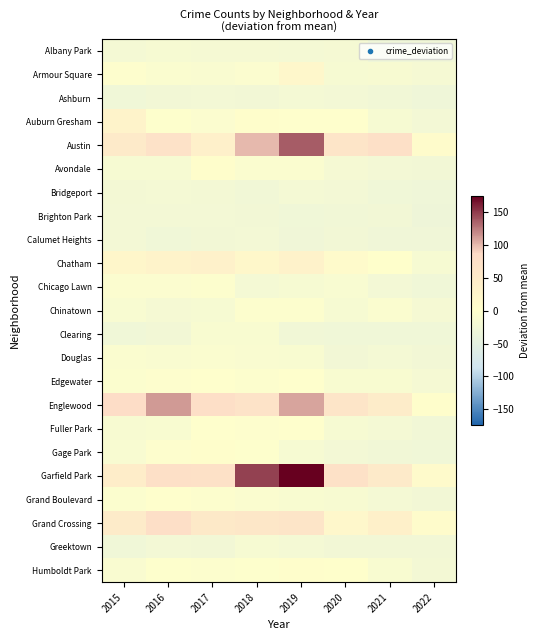

What is the difference between the highest and lowest values at 2017?

101.0